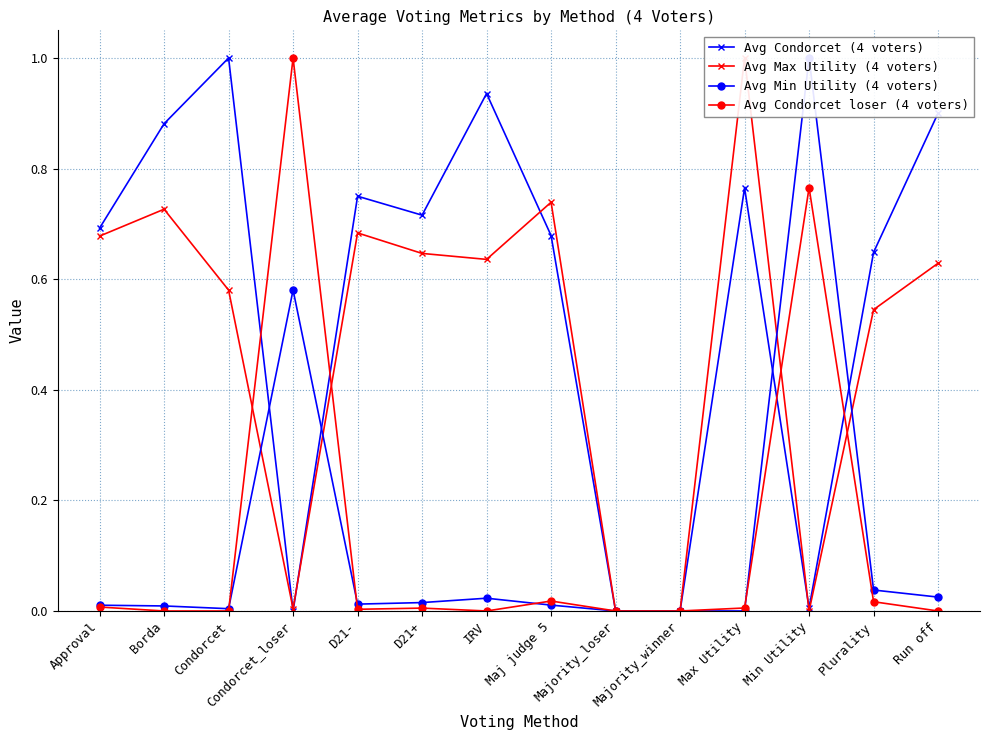

At which label is Avg Min Utility (4 voters) closest to 0?

Majority_loser